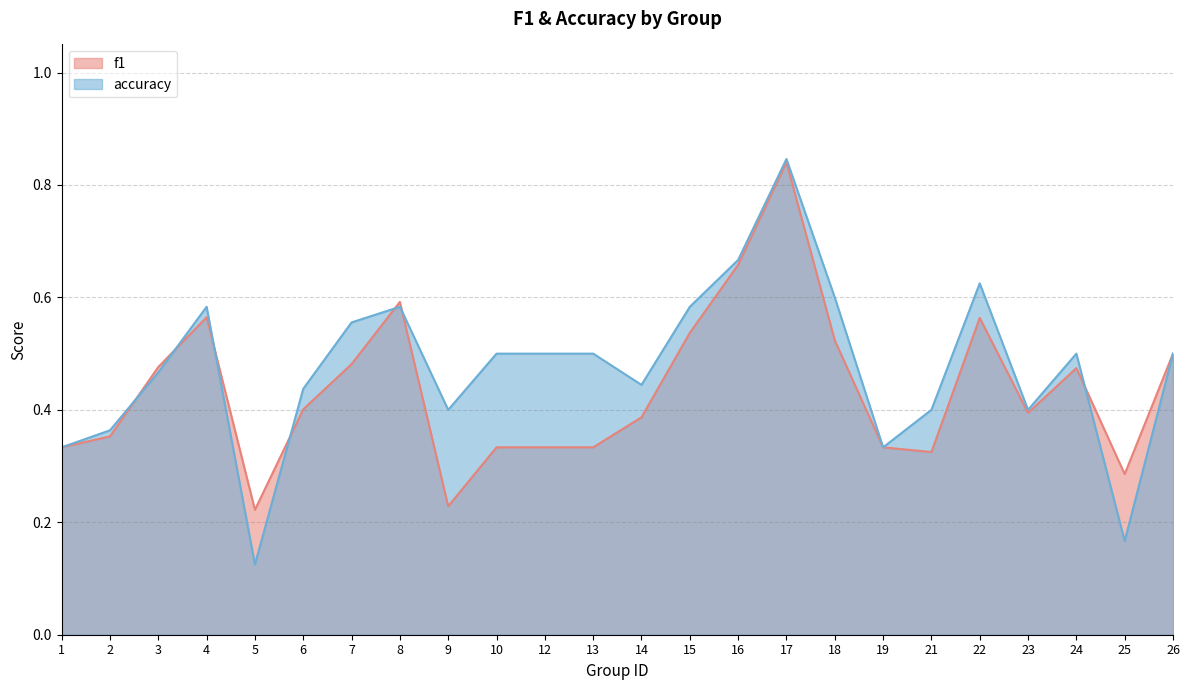

What is the difference between the maximum and minimum values in the accuracy series?

0.7